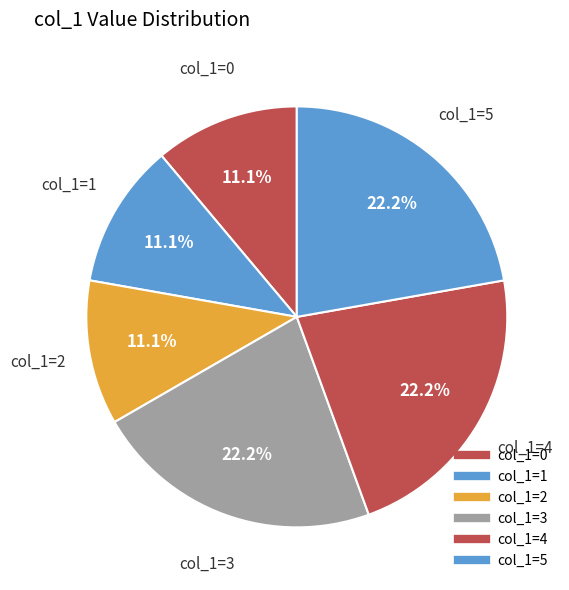

To the nearest percent, what is the average slice percentage?

17%